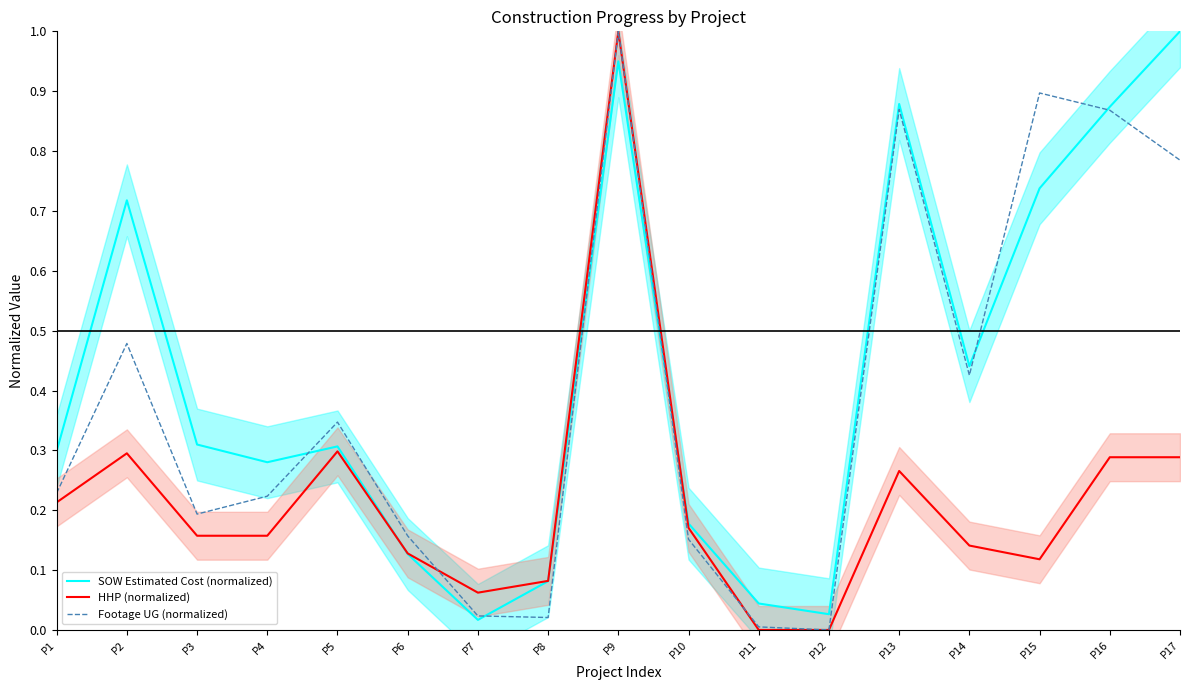

Reading left to right, extract all data points from this chart.

SOW Estimated Cost (normalized): 0.3	0.7	0.3	0.3	0.3	0.1	0.0	0.1	0.9	0.2	0.0	0.0	0.9	0.4	0.7	0.9	1.0
HHP (normalized): 0.2	0.3	0.2	0.2	0.3	0.1	0.1	0.1	1.0	0.2	0.0	0.0	0.3	0.1	0.1	0.3	0.3
Footage UG (normalized): 0.2	0.5	0.2	0.2	0.3	0.2	0.0	0.0	1.0	0.2	0.0	0.0	0.9	0.4	0.9	0.9	0.8